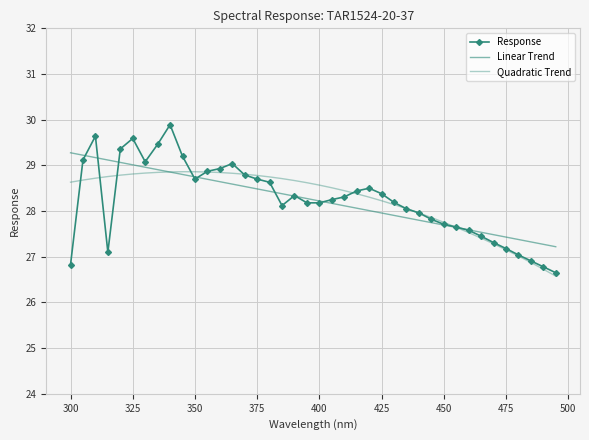

True or false: Response has more than 0 points higher than both neighbors.

True